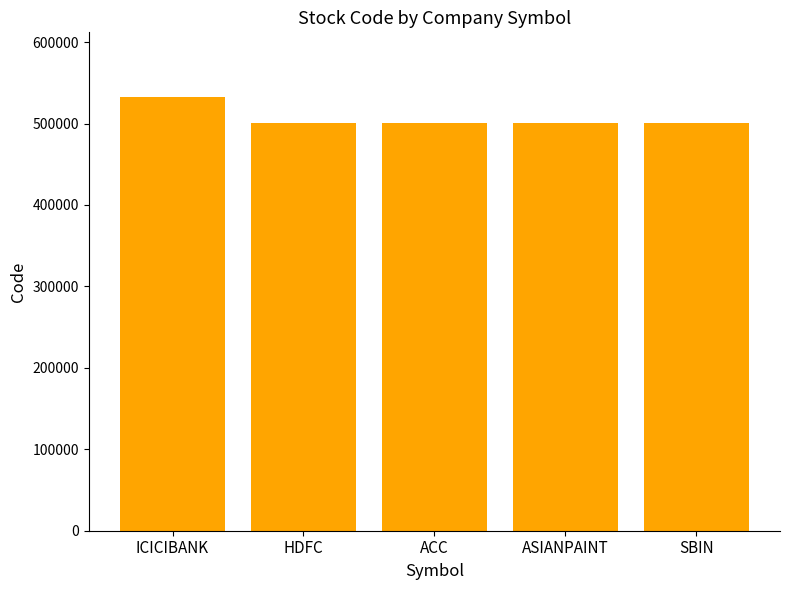

True or false: the data shows 500112 at SBIN.

True